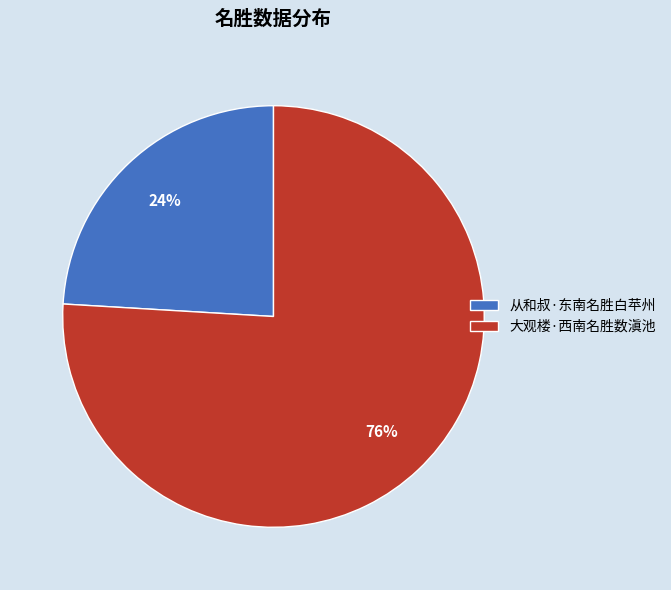

The 大观楼·西南名胜数滇池 slice represents 76% of the pie. True or false?

True